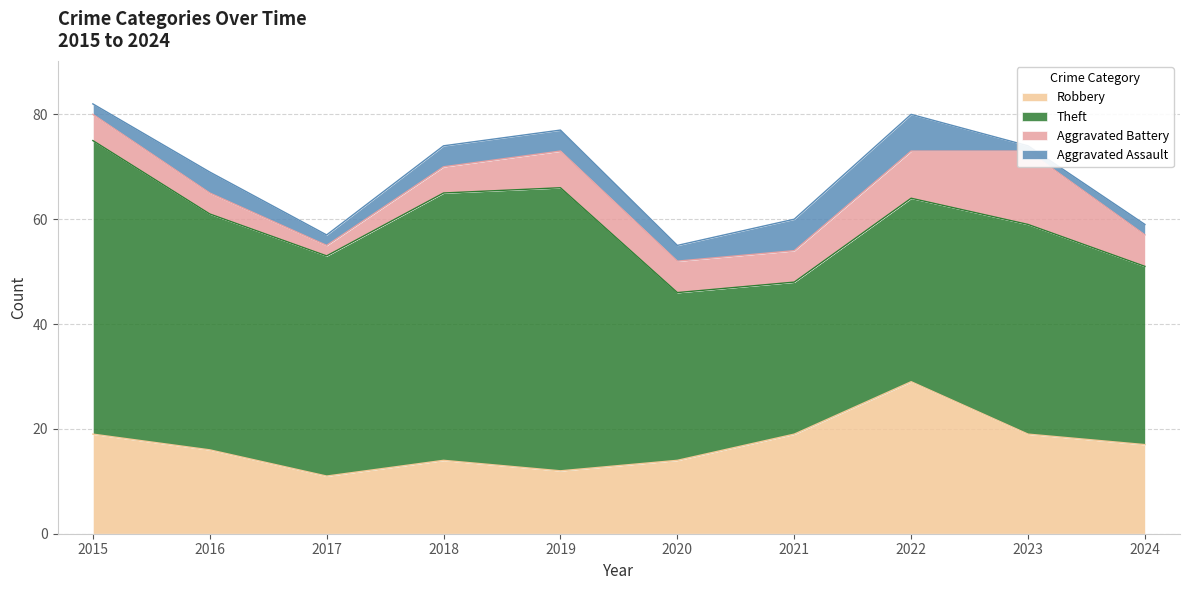

Between 2016 and 2019, which series saw the biggest shift?

Theft